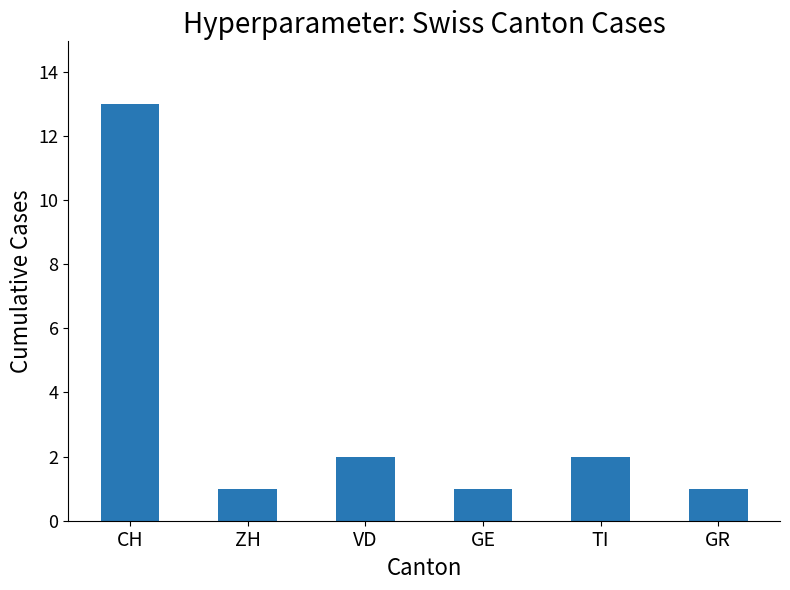

Which has a higher value, GR or VD?

VD